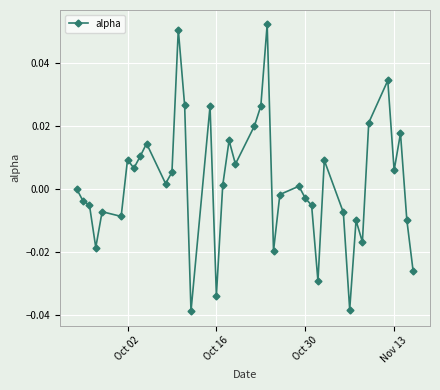

True or false: there are more than 2 points higher than both neighbors.

True